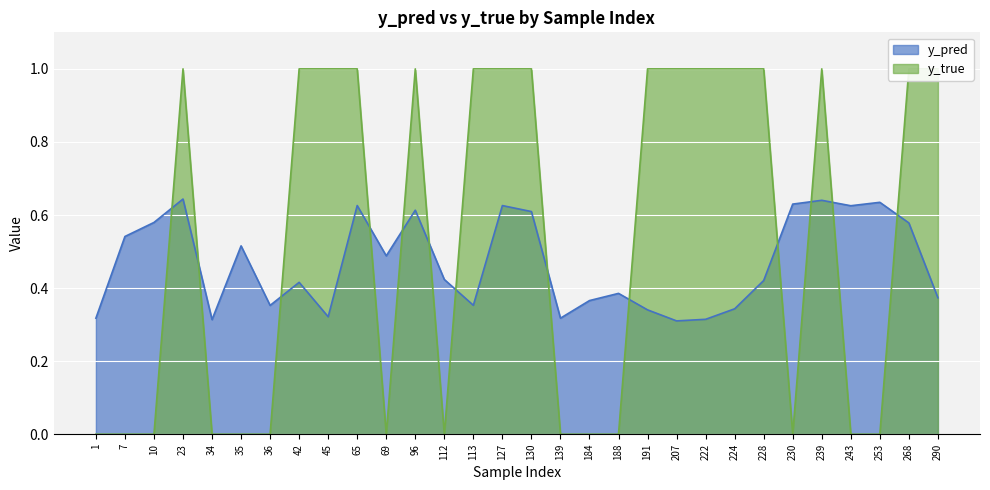

How many interior local peaks does the y_pred series have?

9